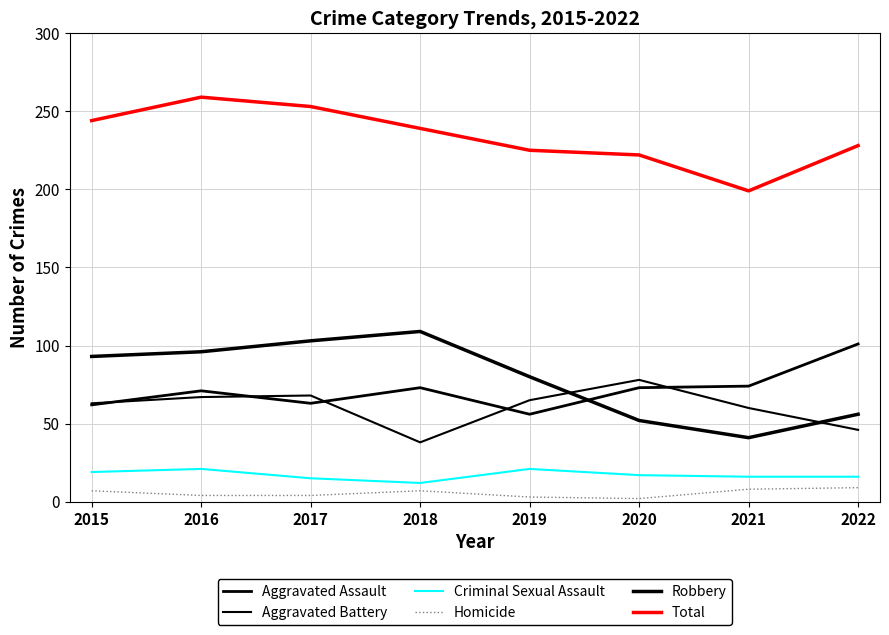

Between 2016 and 2022, which series saw the biggest shift?

Robbery